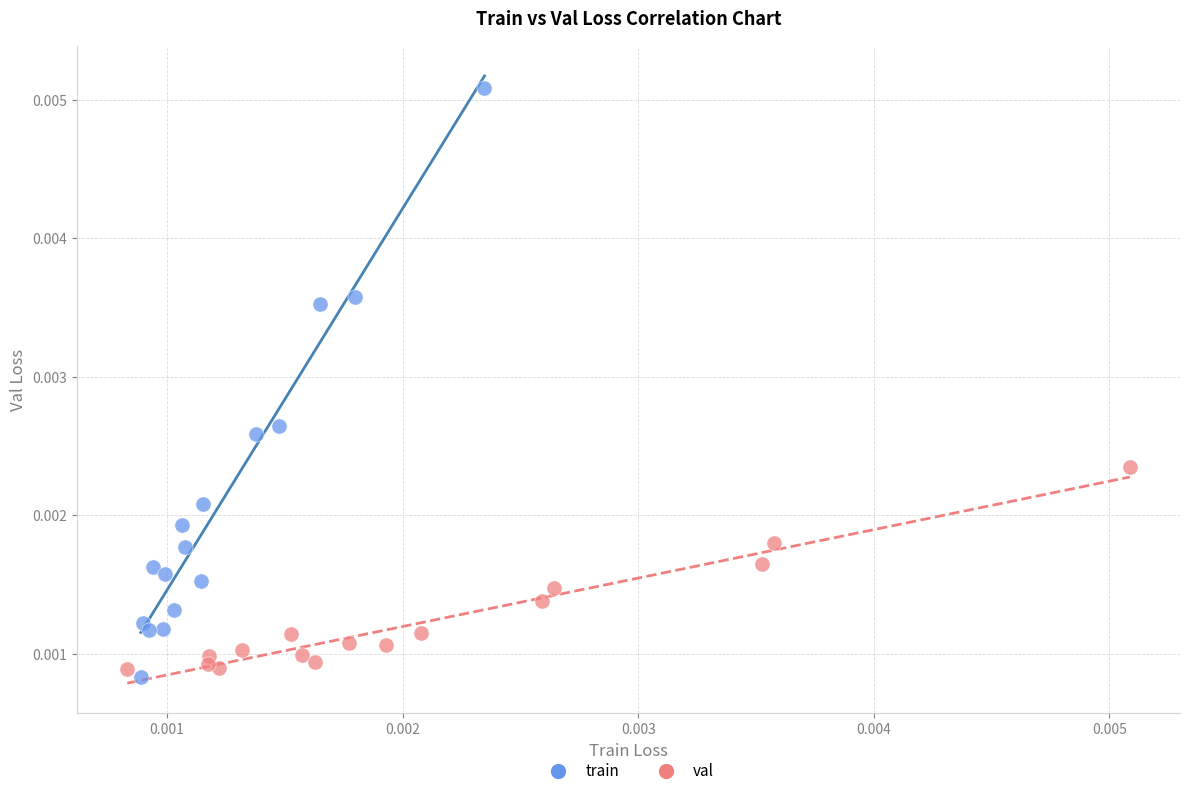

Which series reaches the maximum Y coordinate?

train